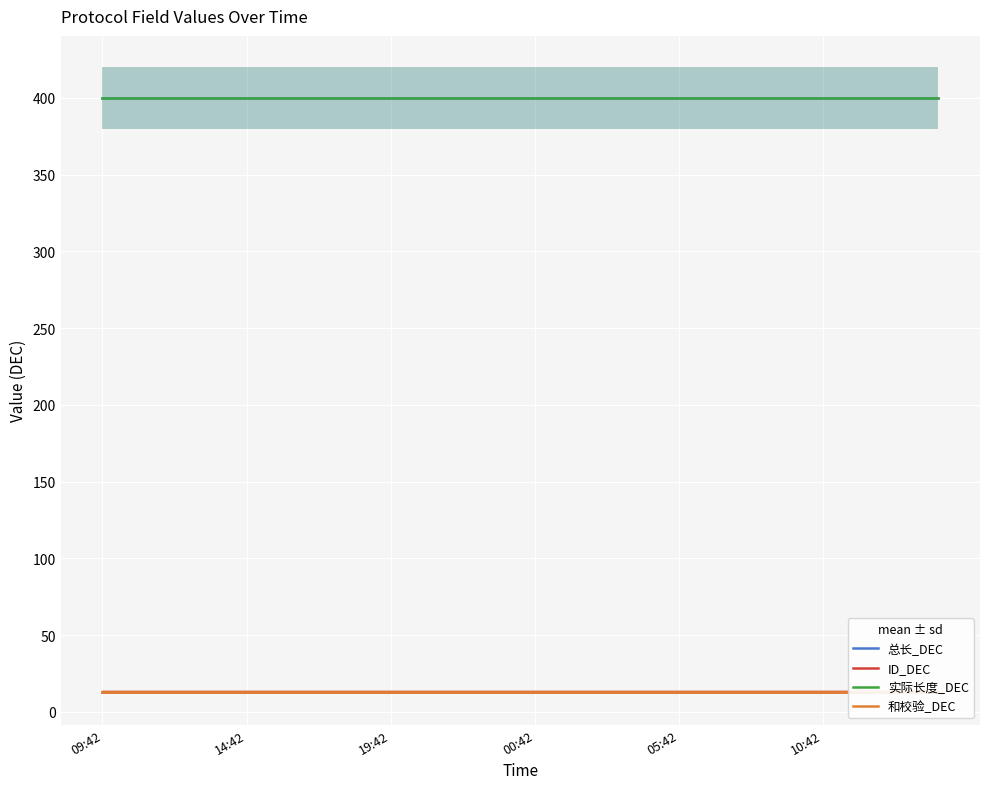

Which series has the largest range (max minus min)?

总长_DEC